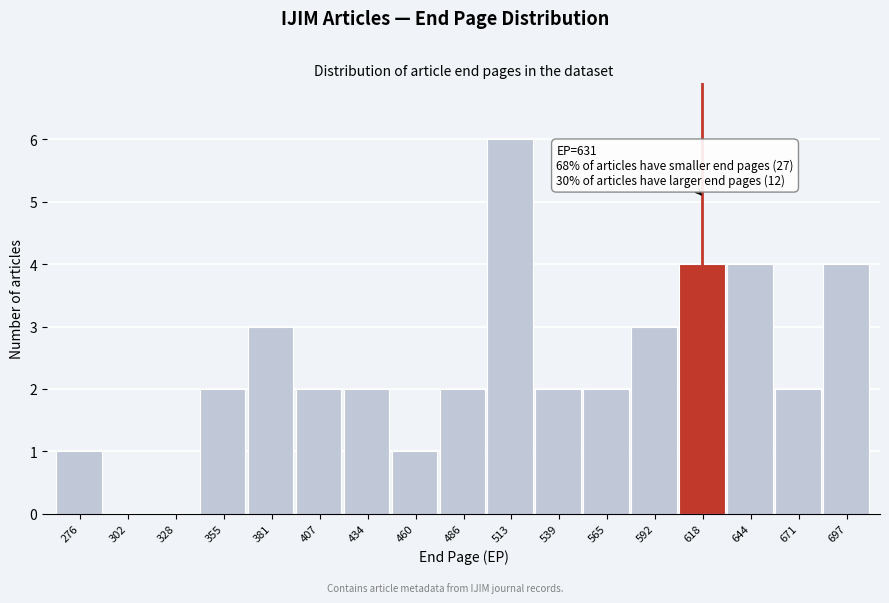

Reading left to right, transcribe all the data shown in this chart.

276=1	302=0	328=0	355=2	381=3	407=2	434=2	460=1	486=2	513=6	539=2	565=2	592=3	618=4	644=4	671=2	697=4